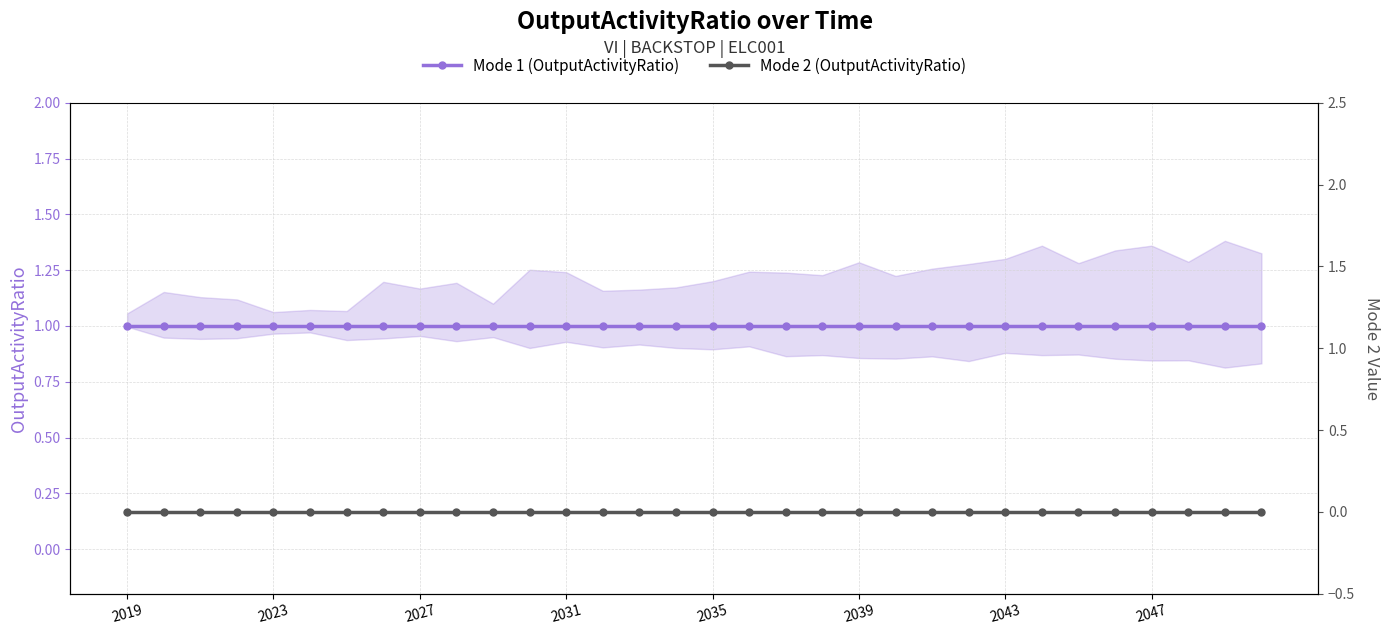

What is the value of the Mode 1 (OutputActivityRatio) point at the 29th from the left?

1